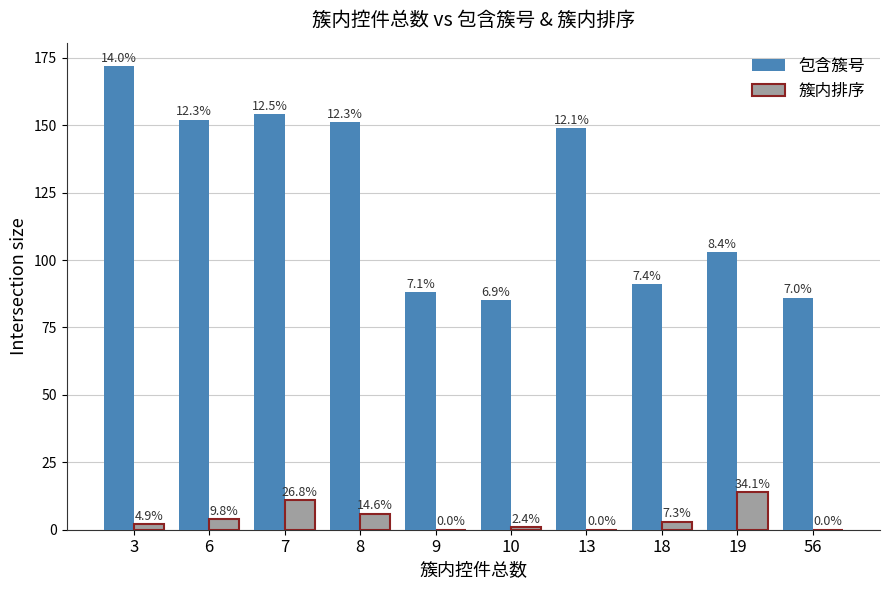

At 56, list the series in order from largest to smallest.

包含簇号, 簇内排序